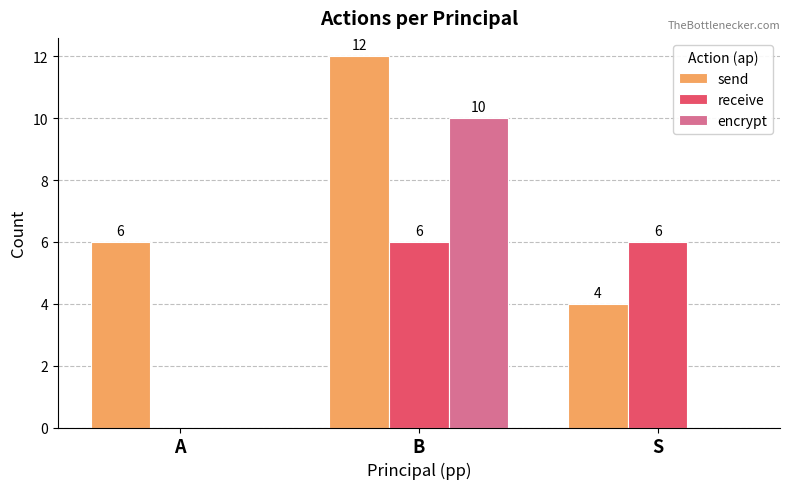

How many encrypt values are between 0 and 10?

3